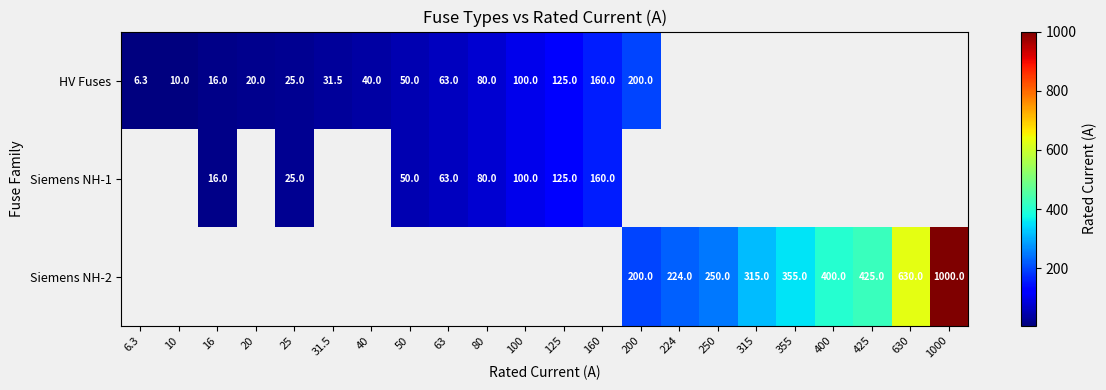

Count the number of data series in this chart.

3